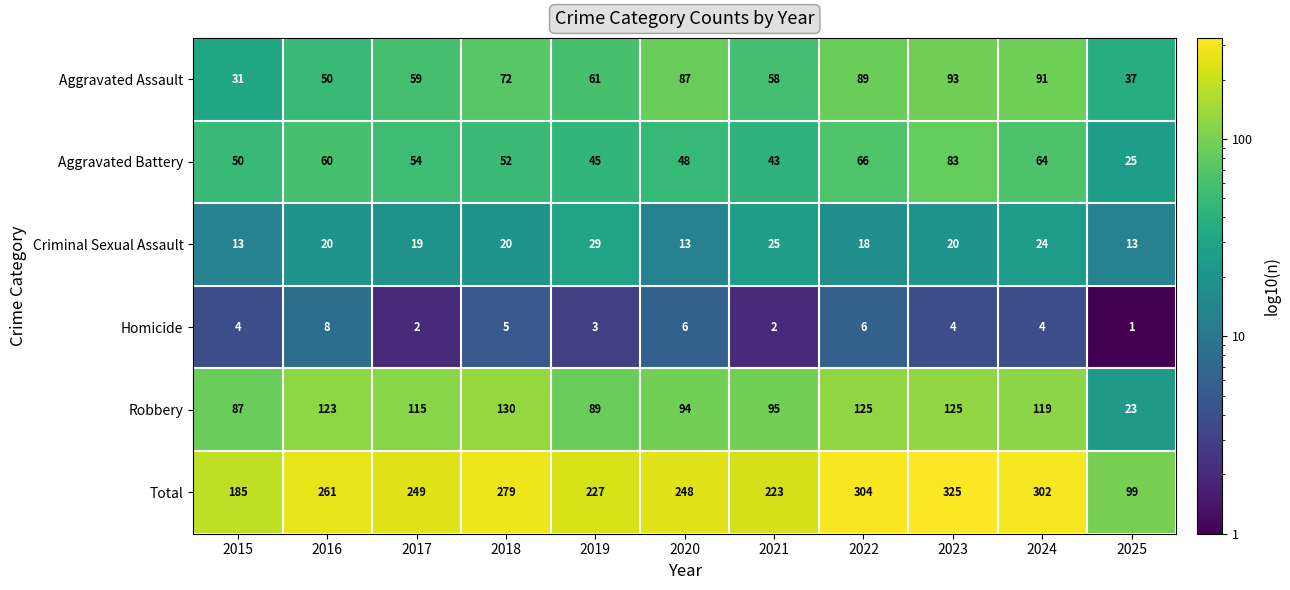

What is the difference between the Aggravated Battery values at 2020 and 2016?

12